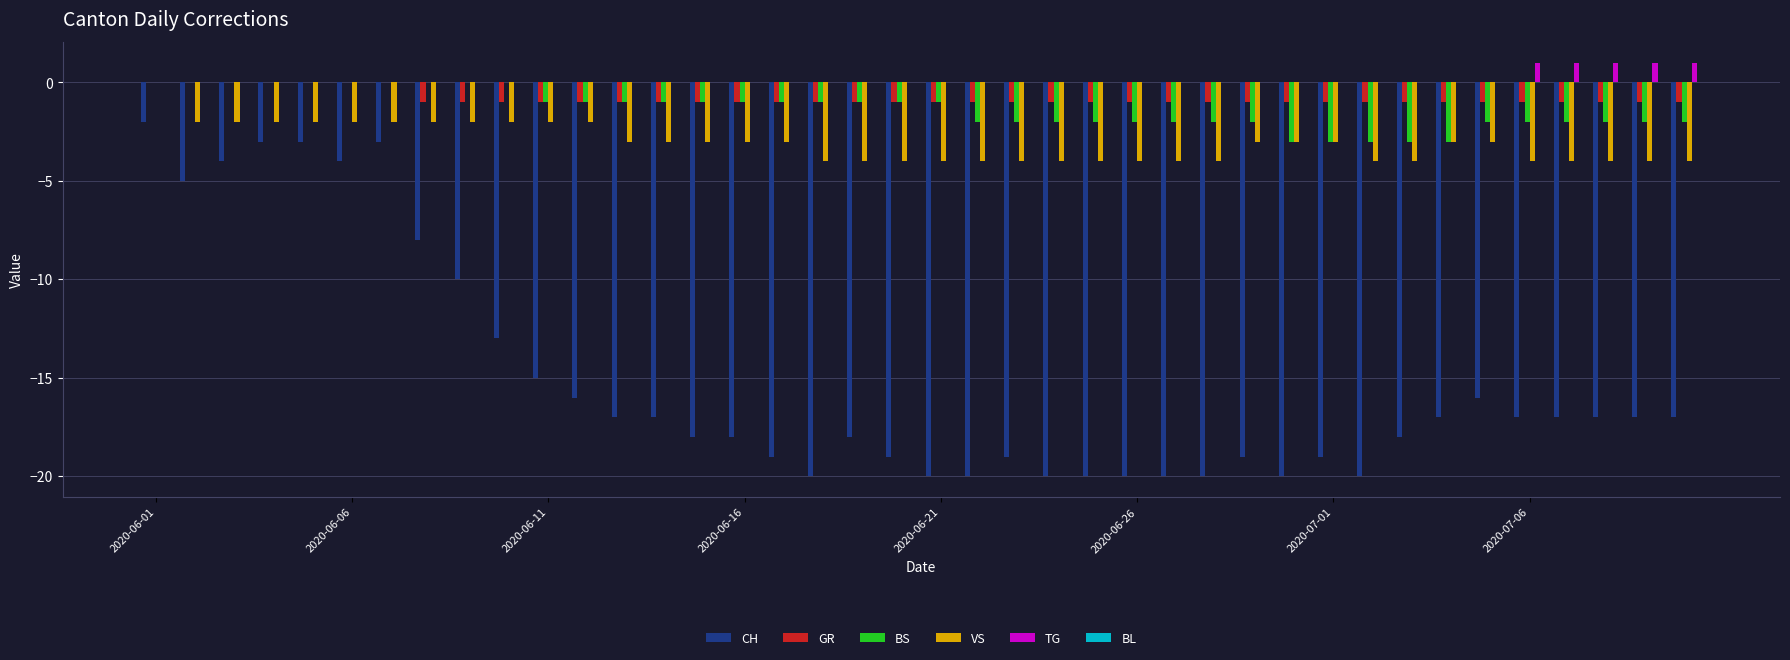

Which series has the largest total across all categories?

TG